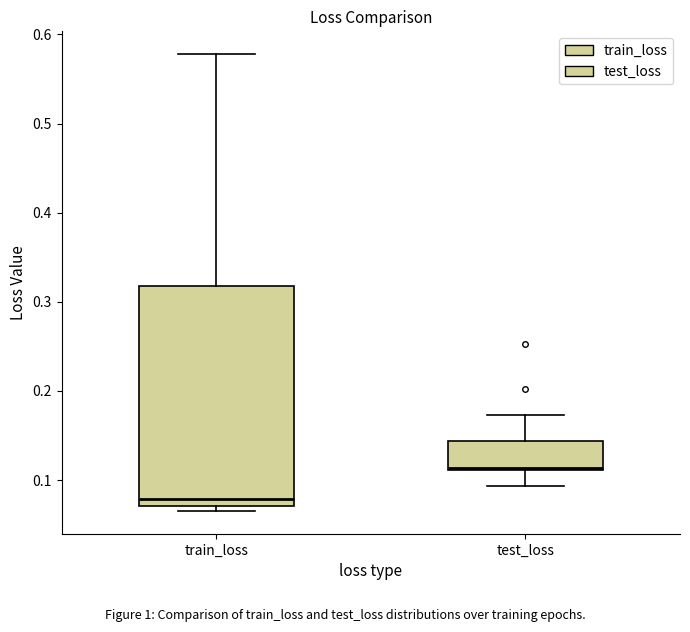

Which box is the tallest, from its lower edge to its upper edge?

train_loss